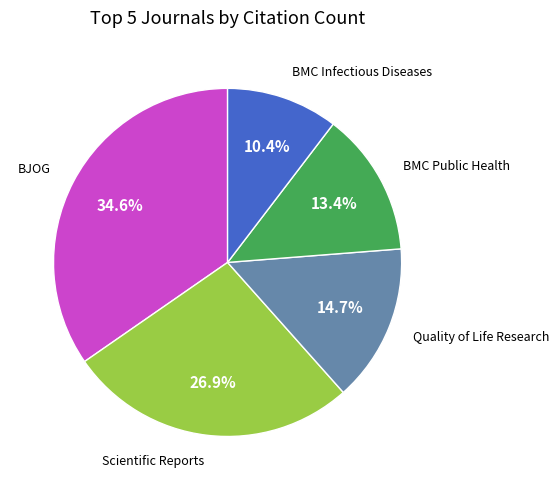

Is the sum of BMC Infectious Diseases and Quality of Life Research greater than half?

No